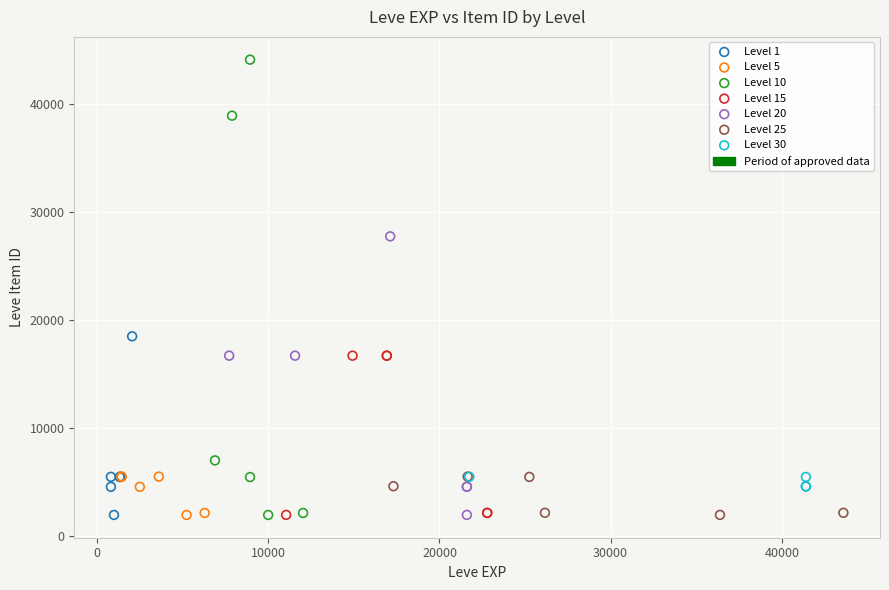

Which series has the largest Y range (max minus min)?

Level 10